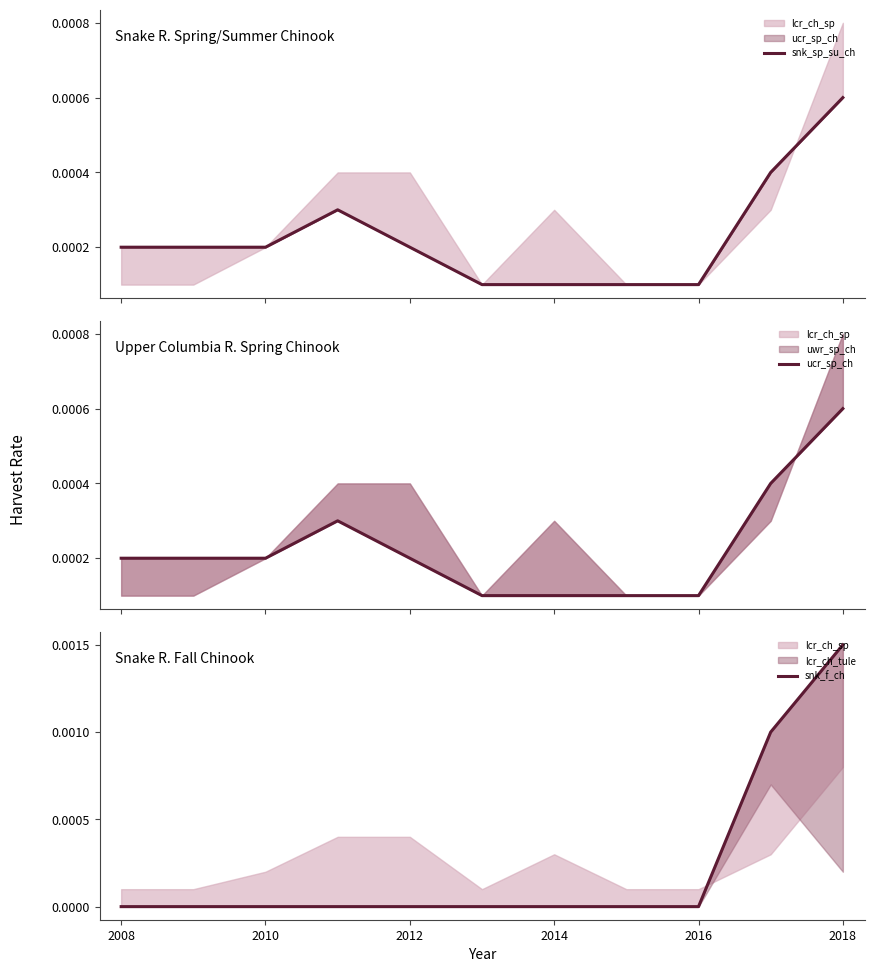

Is this an area chart (filled region under the line)?

No